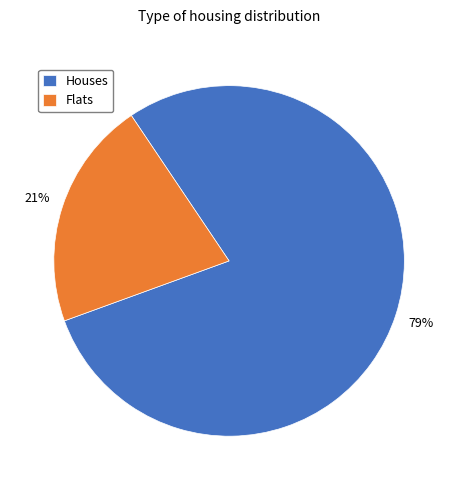

The Flats slice represents 16% of the pie. True or false?

False